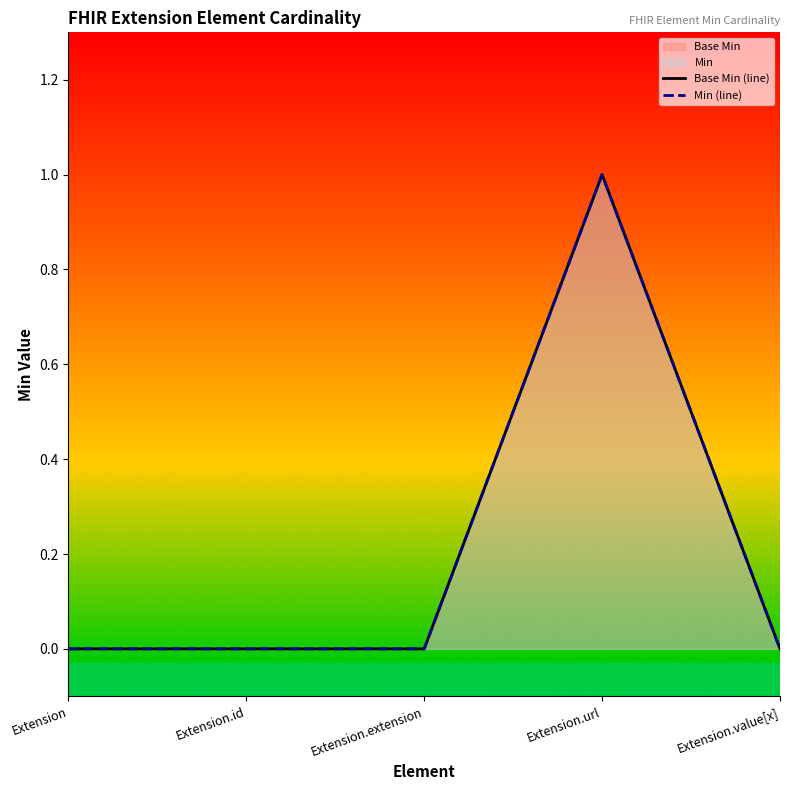

At which label is Base Min (line) closest to 0?

Extension